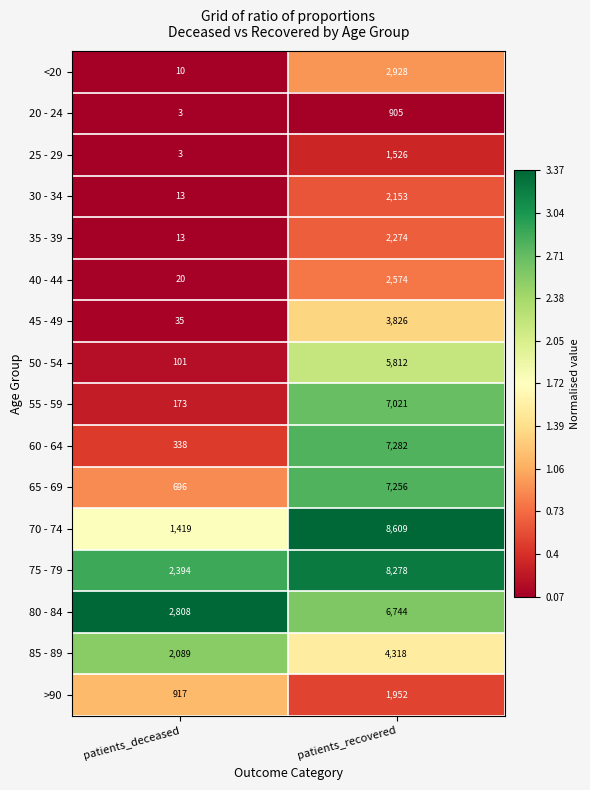

What is the difference between the maximum and minimum values in the 45 - 49 series?

3791